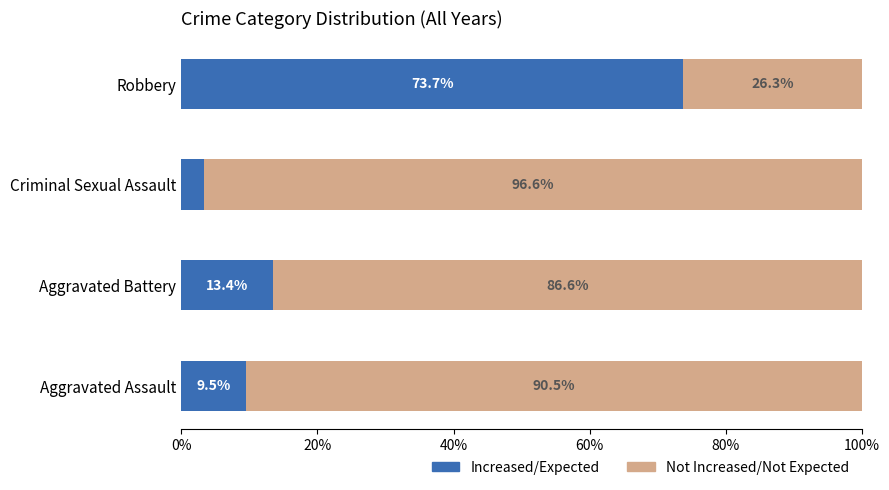

How many distinct data groups are displayed?

2